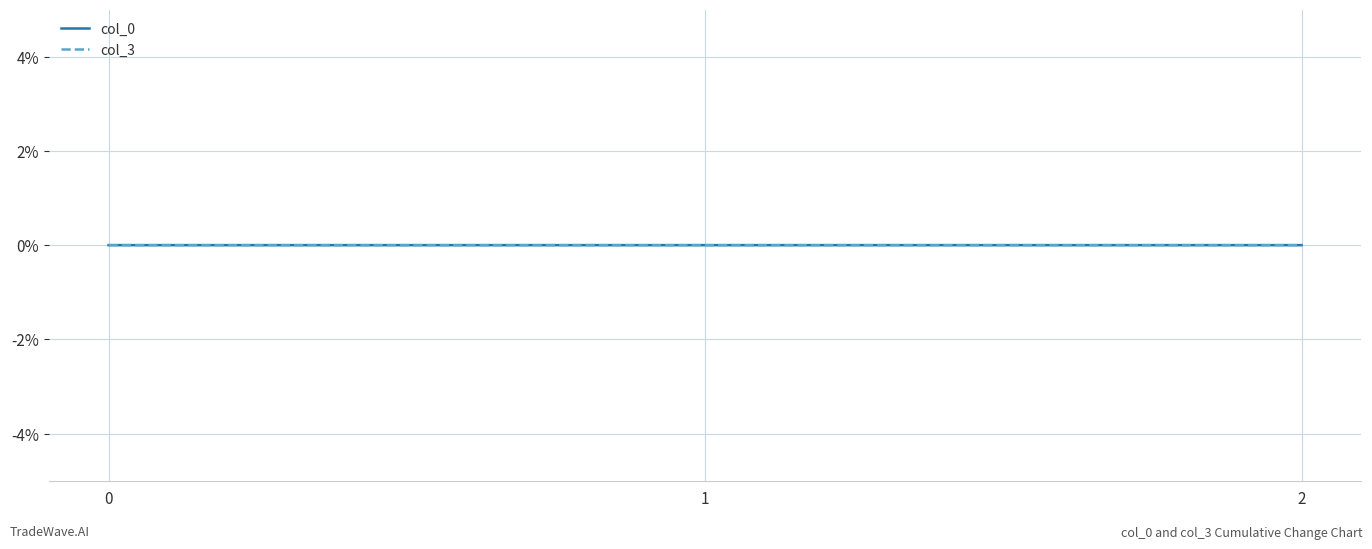

The value of col_0 at 2 is 0.0. True or false?

True